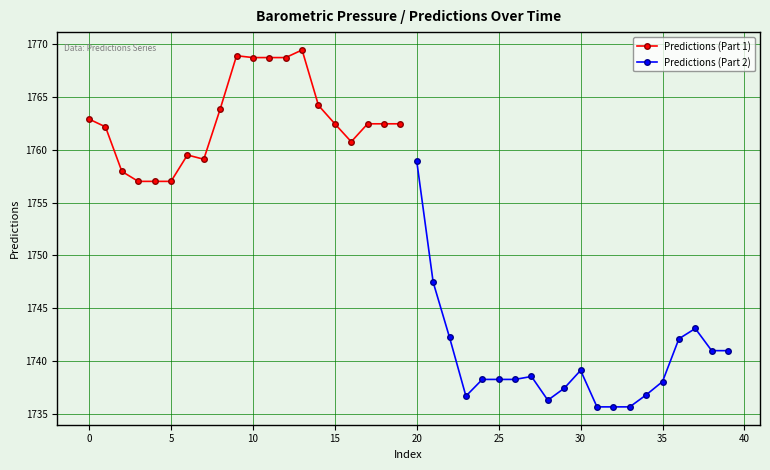

What is the greatest value displayed?

1769.4